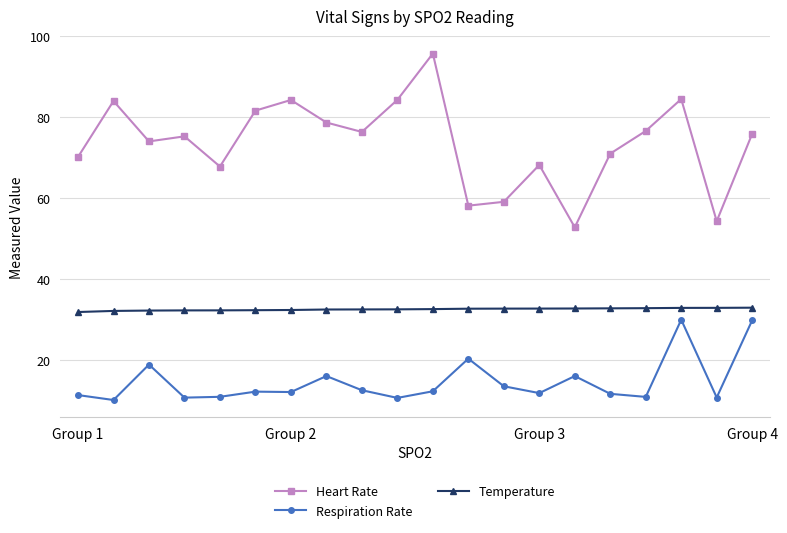

List the series in order of their overall mean, highest first.

Heart Rate, Temperature, Respiration Rate